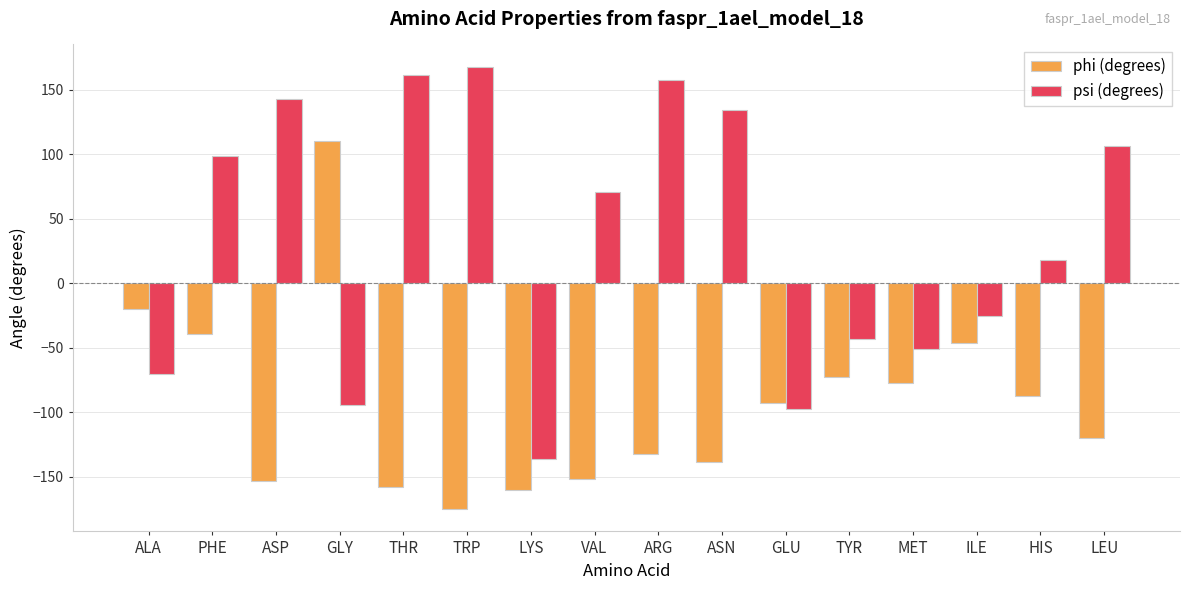

What is the label of the 16th bar from the right?

ALA